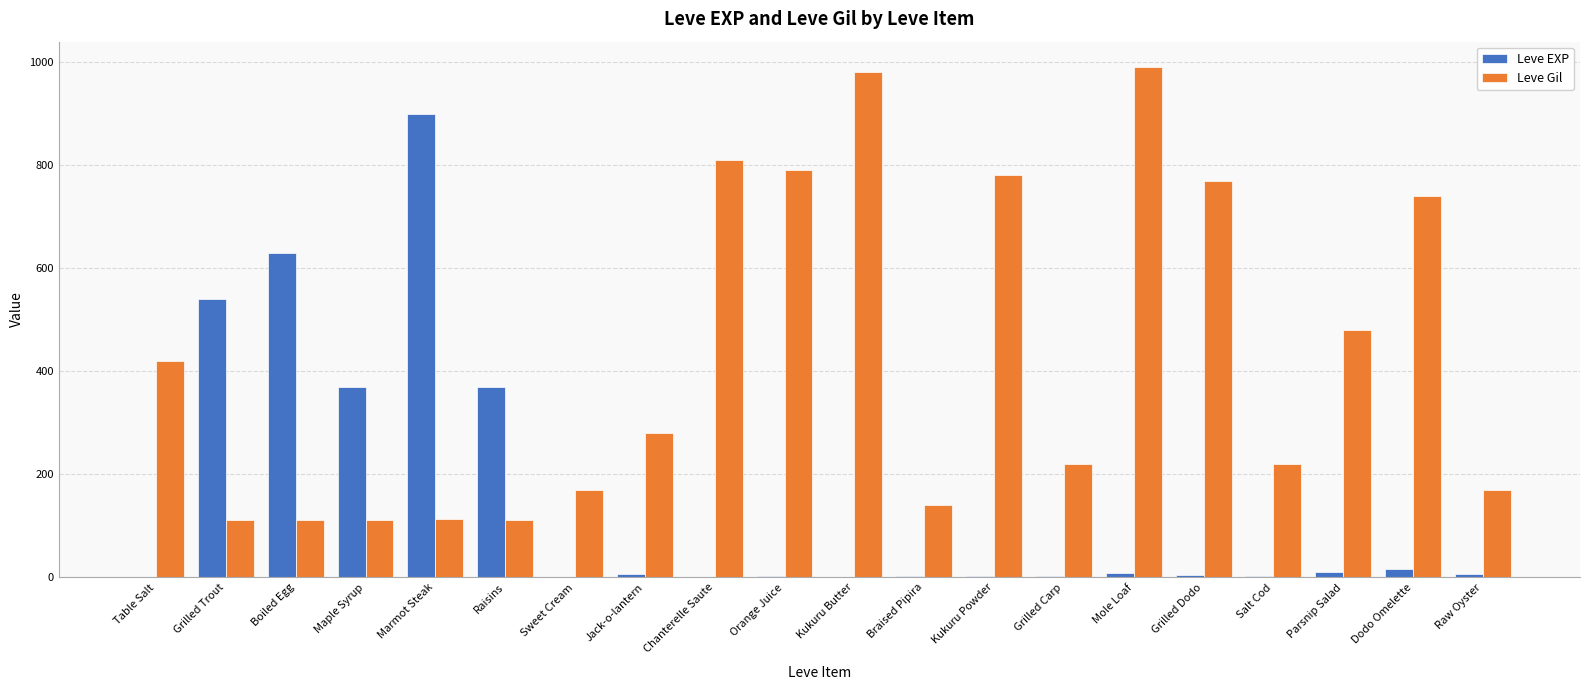

Is the value of Leve Gil at Raw Oyster greater than the value of Leve EXP at Grilled Trout?

No